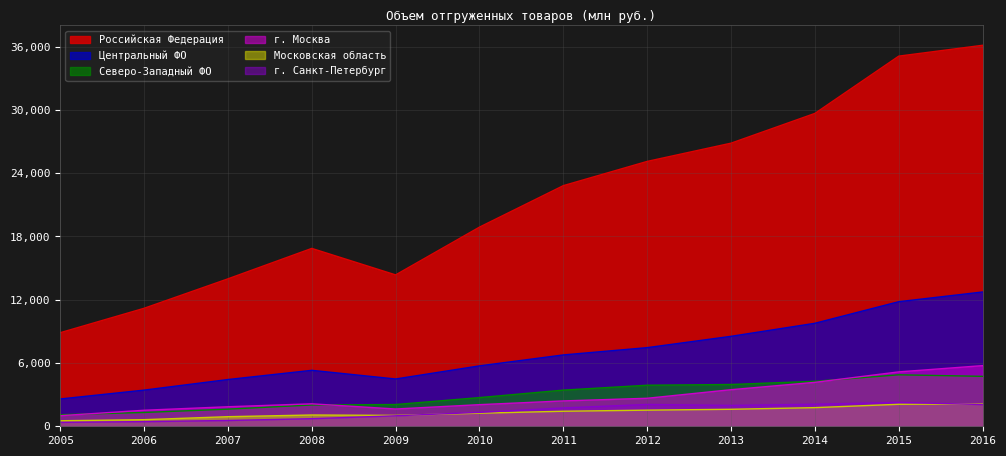

Reading right to left, extract all data points from this chart.

Российская Федерация: 36119929	35090428	29661252	26839760	25110611	22813279	18880737	14351985	16863615	13977777	11185374	8871976
Центральный ФО: 12731952	11810786	9764585	8528202	7455335	6764832	5726918	4483283	5304670	4431493	3428776	2587948
Северо-Западный ФО: 4734397	4879272	4264441	3962139	3891769	3427815	2719389	2062554	2018453	1622577	1309058	1096474
г. Москва: 5749357	5156077	4163850	3468492	2655111	2405167	2049658	1638278	2129463	1851644	1519597	1002261
Московская область: 2115619	2086349	1767159	1611823	1528670	1425058	1241243	1032253	1069303	908782	625949	523215
г. Санкт-Петербург: 2062005	2263057	2089707	1976412	2069394	1740536	1318896	994090	721113	549995	442213	372491